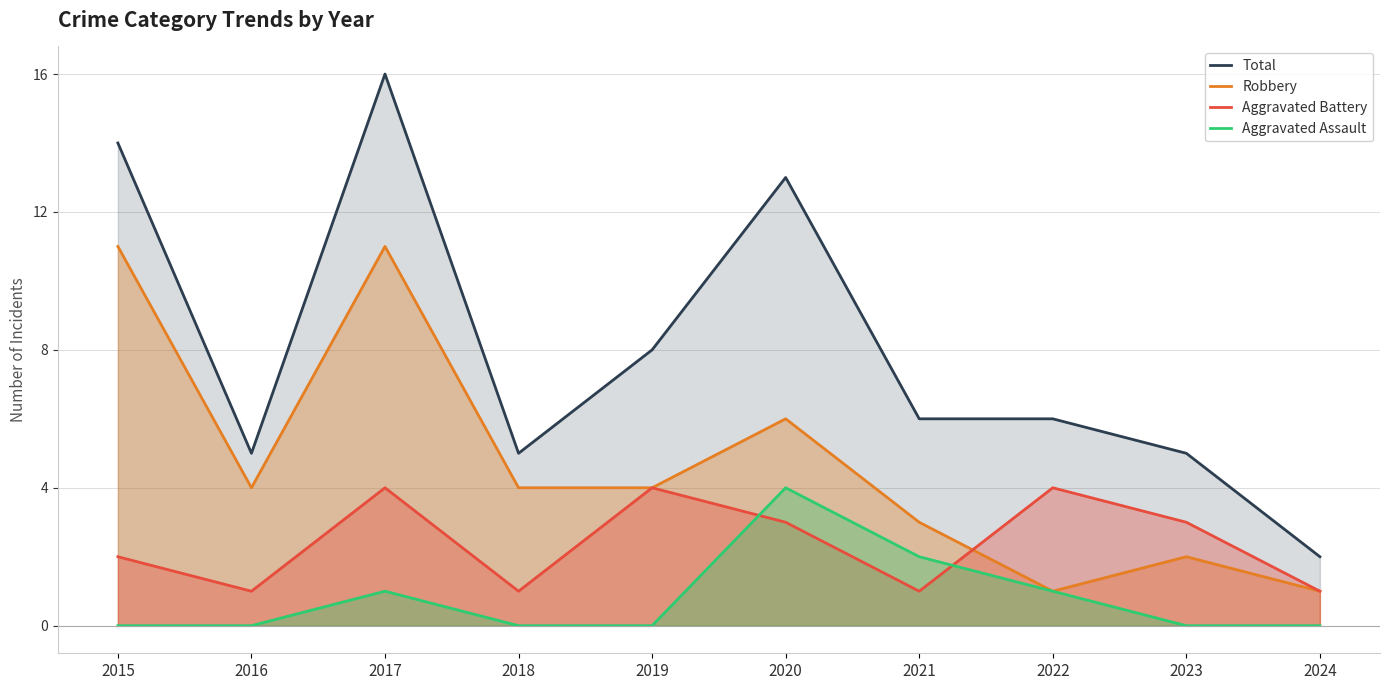

True or false: Total and Aggravated Battery intersect in this chart.

False